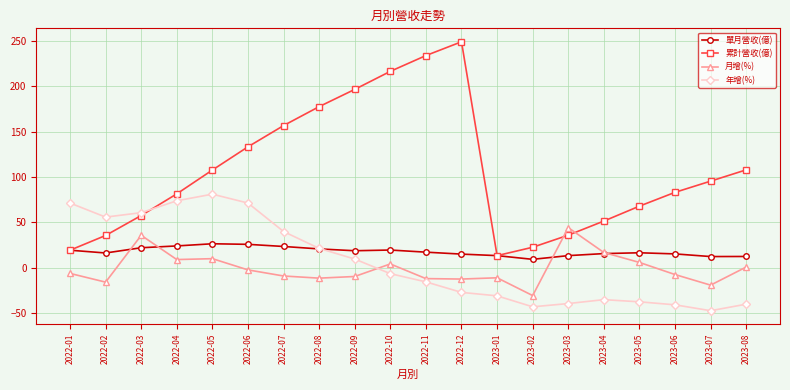

Is the value of 年增(%) at 2023-06 greater than the value of 累計營收(億) at 2022-02?

No